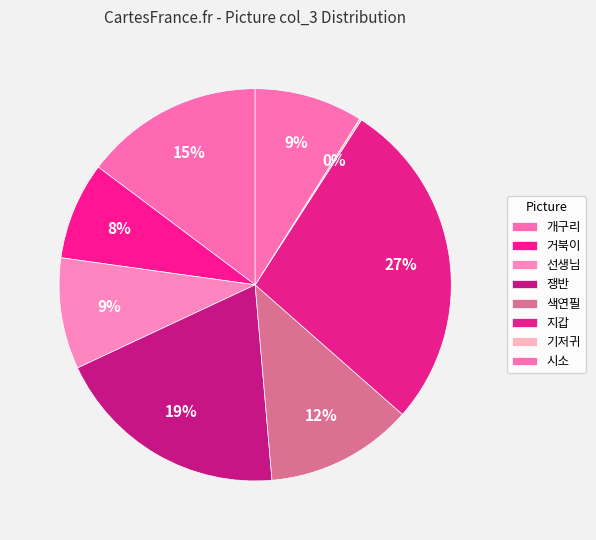

Rank the categories by value from lowest to highest.

기저귀.jpg, 거북이.jpg, 시소.jpg, 선생님.jpg, 색연필.jpg, 개구리.jpg, 쟁반.jpg, 지갑.jpg